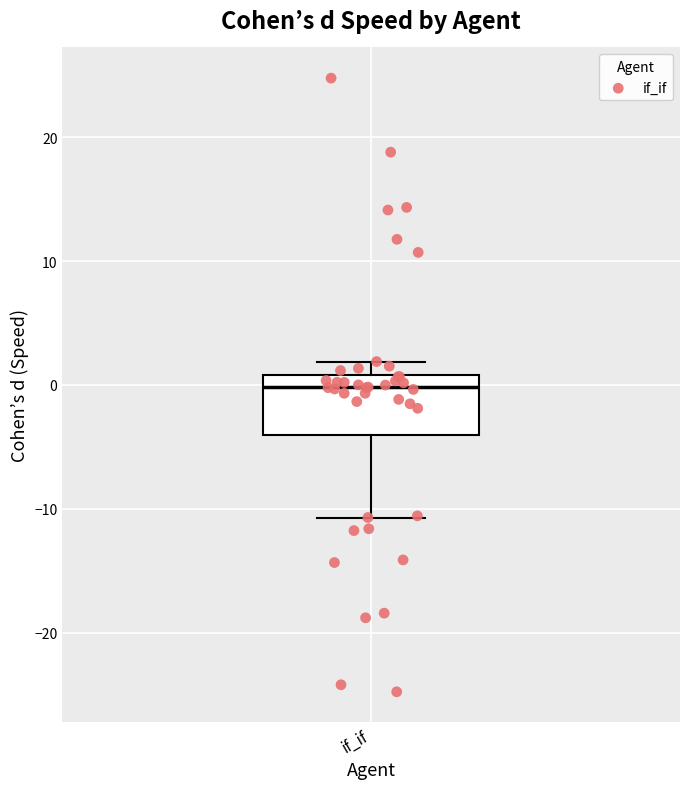

Read this box plot against the y-axis: the position of the median line, the range covered by the box, and the ends of both whiskers. The values are not printed on the chart, so give them approximately, as read against the axis.

median 0, box -4 to 1, whiskers -11 to 2